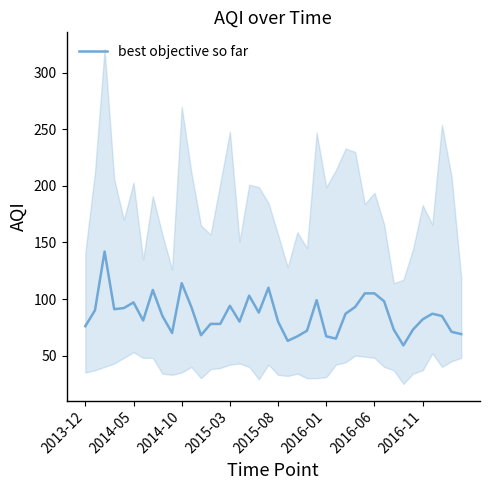

What is the difference between the second highest and second lowest values?

51